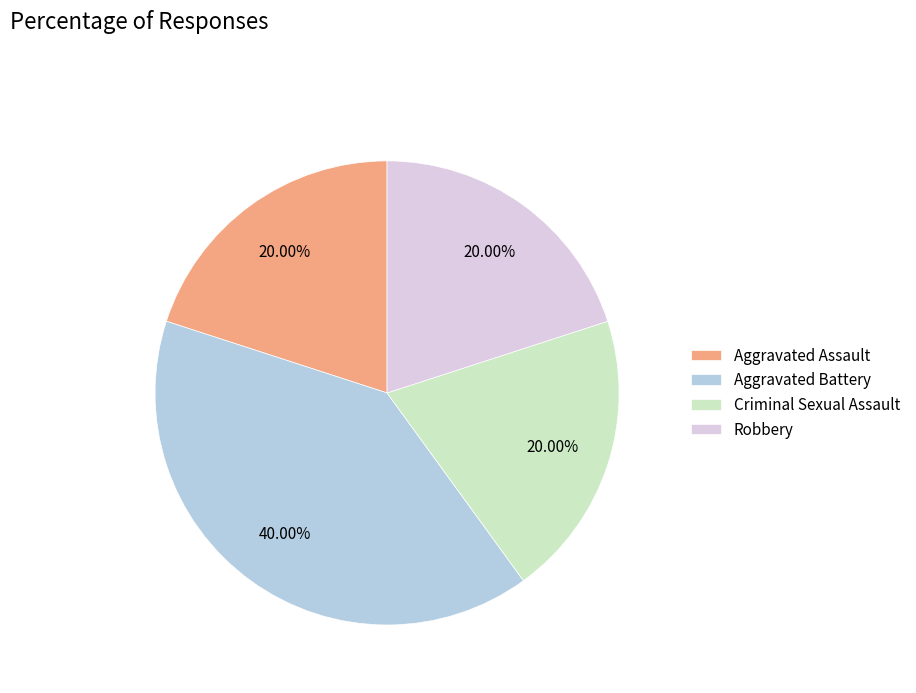

Does Robbery represent more than half of the total?

No